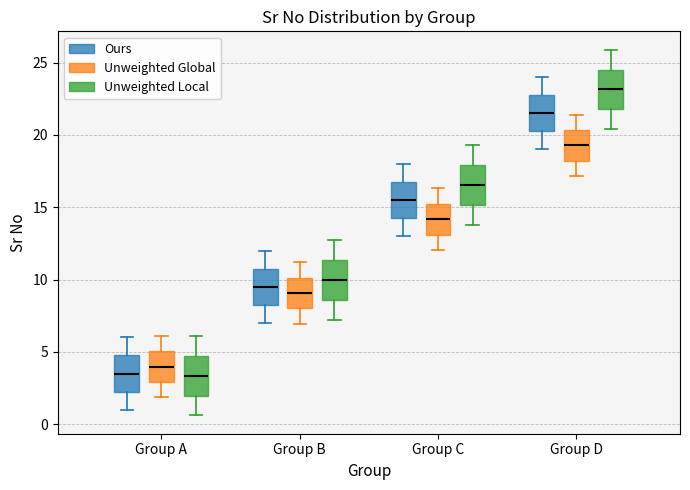

Which box's median line is the highest?

Group D (Unweighted Local)